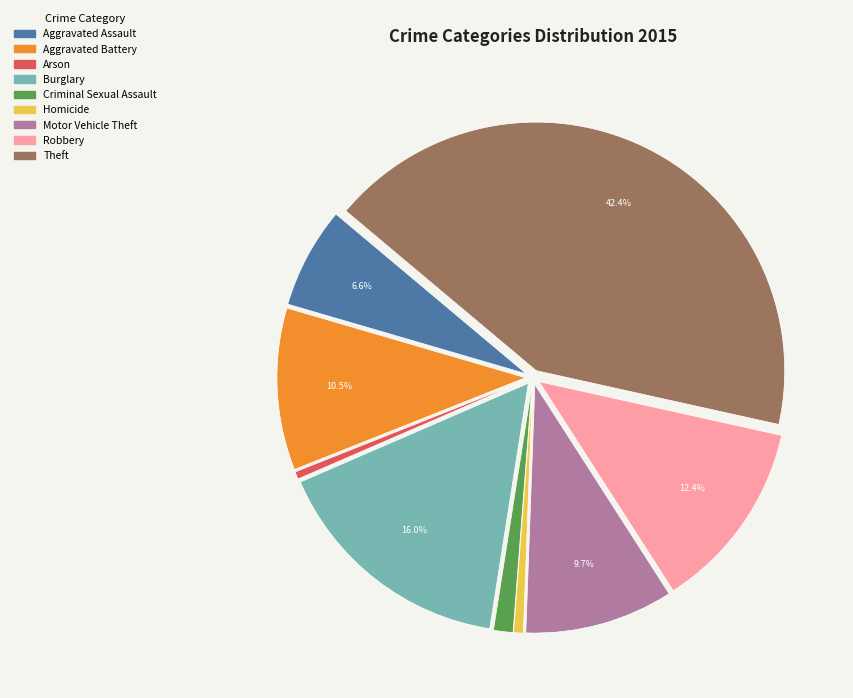

Is the sum of Burglary and Theft greater than half?

Yes